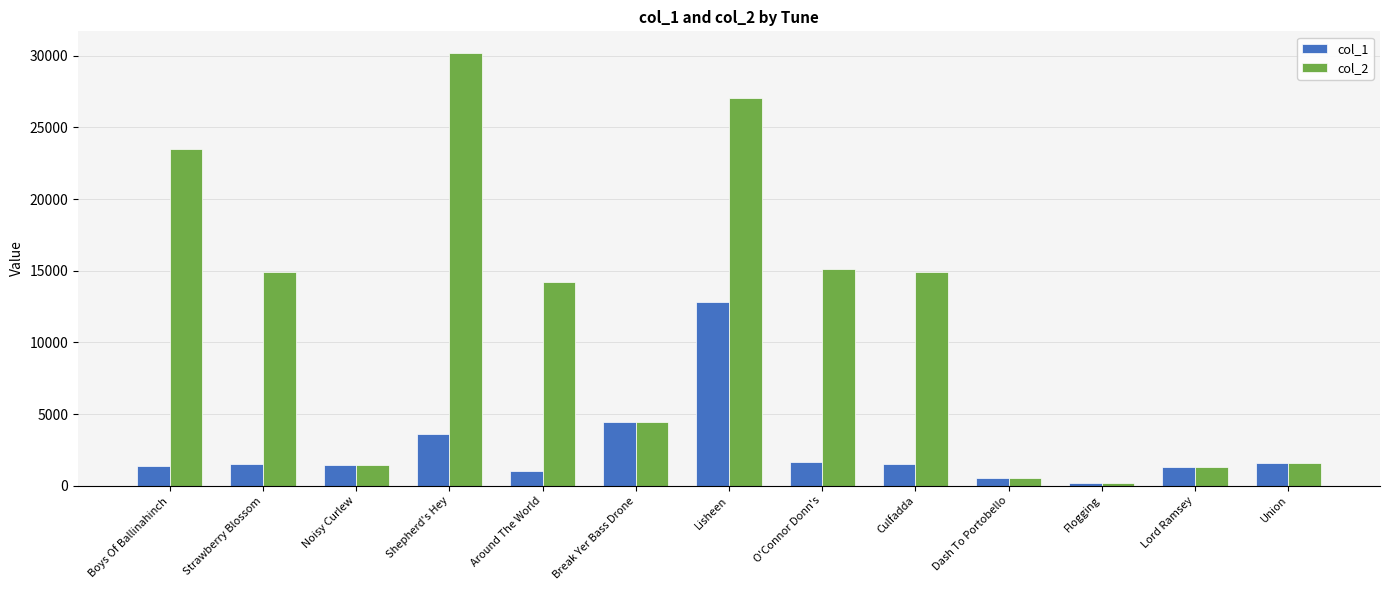

Is it true that col_2 equals 15088 at O'Connor Donn's?

True